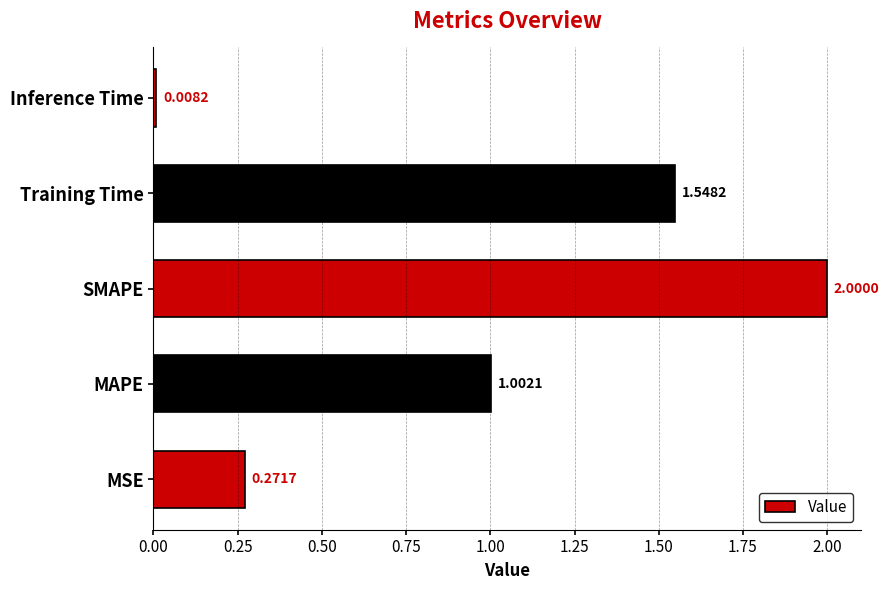

What is the sum of all values?

4.8